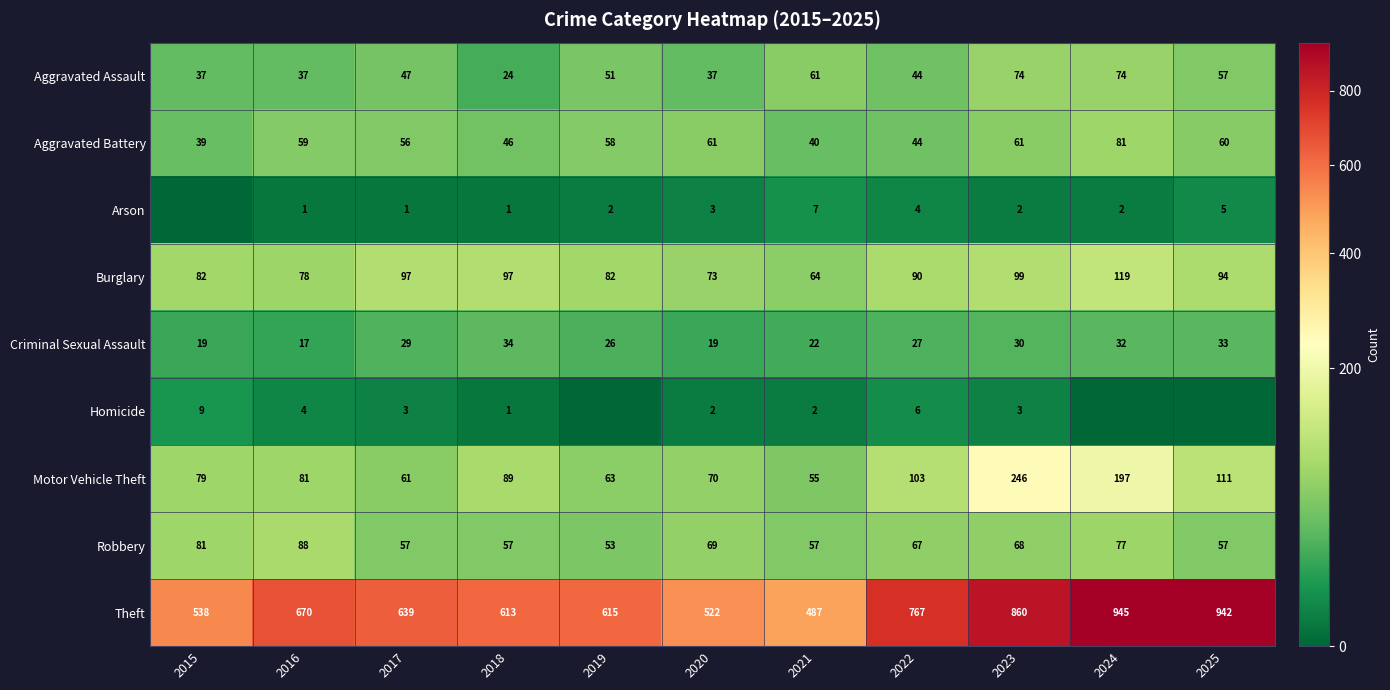

List the labels in order of Theft value, largest first.

2024, 2025, 2023, 2022, 2016, 2017, 2019, 2018, 2015, 2020, 2021